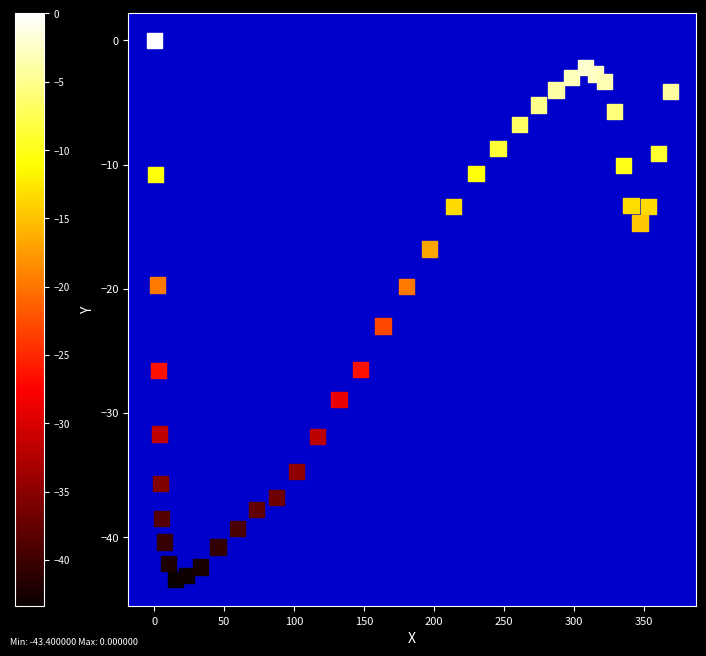

What is the range of X values (max minus min)?

368.6